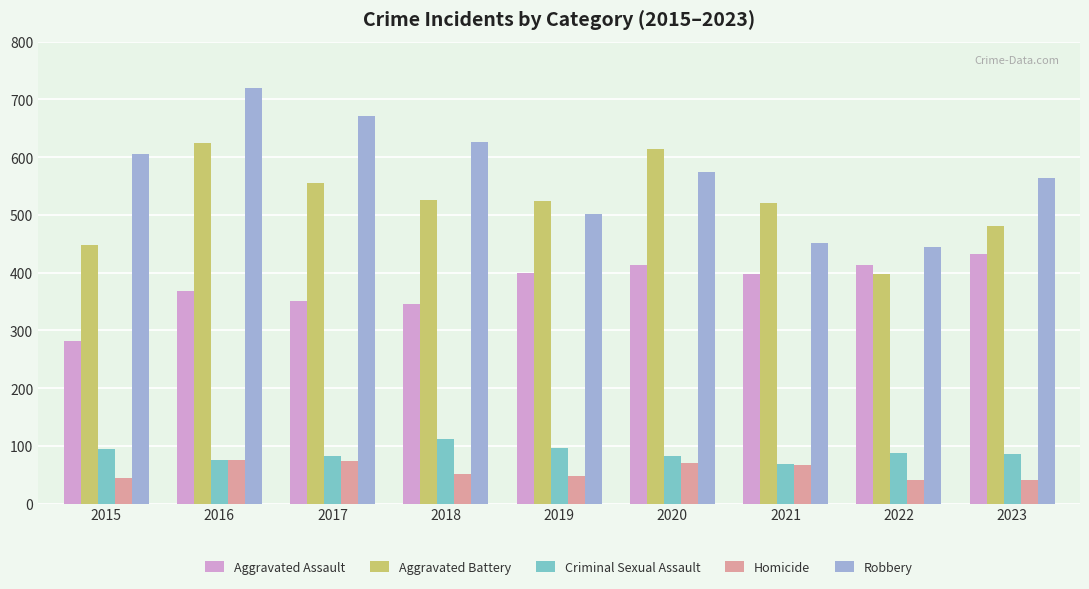

Is the value of Homicide at 2016 greater than the value of Robbery at 2015?

No